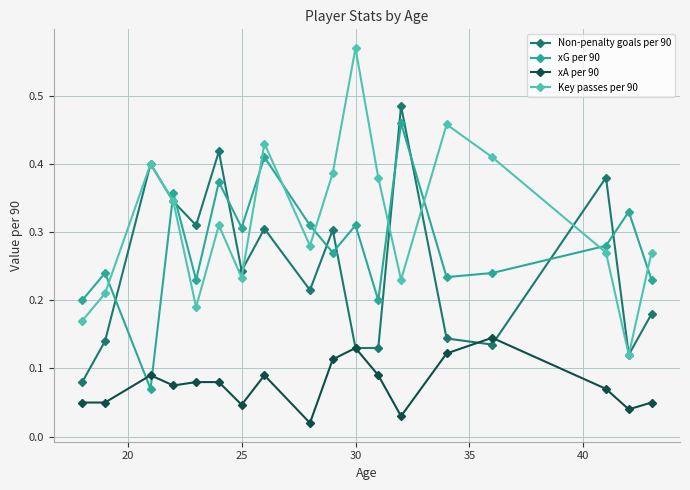

Is this an area chart (filled region under the line)?

No